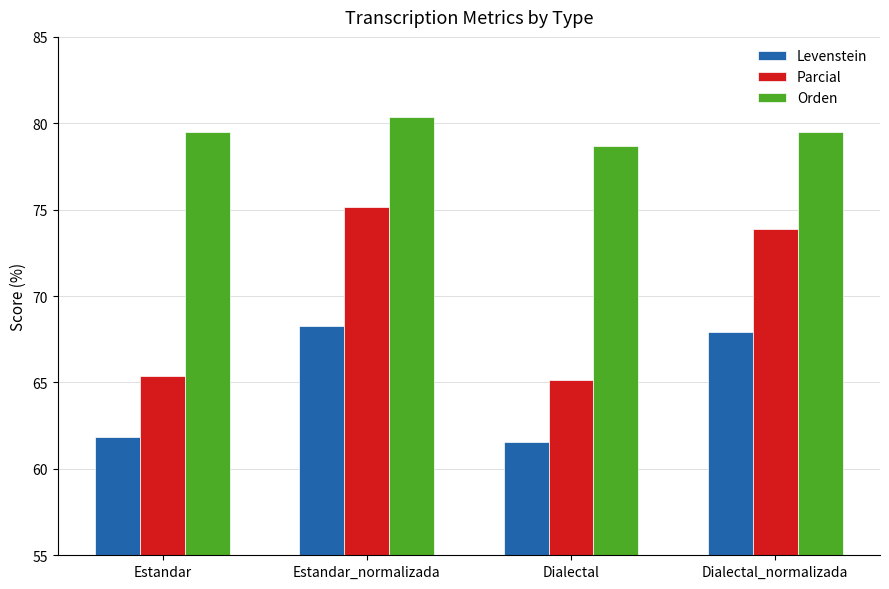

What is the label of the 1st bar from the right?

Dialectal_normalizada